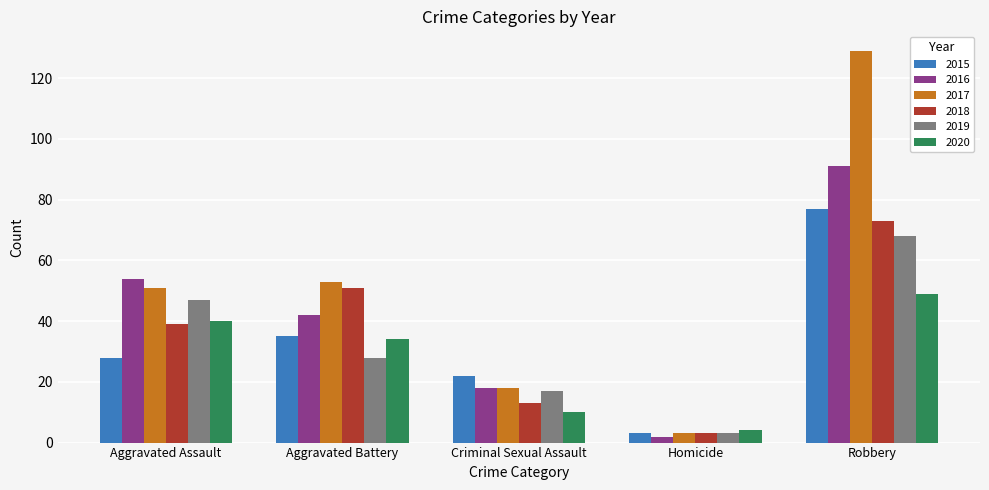

Is the value of 2019 at Criminal Sexual Assault greater than the value of 2016 at Robbery?

No